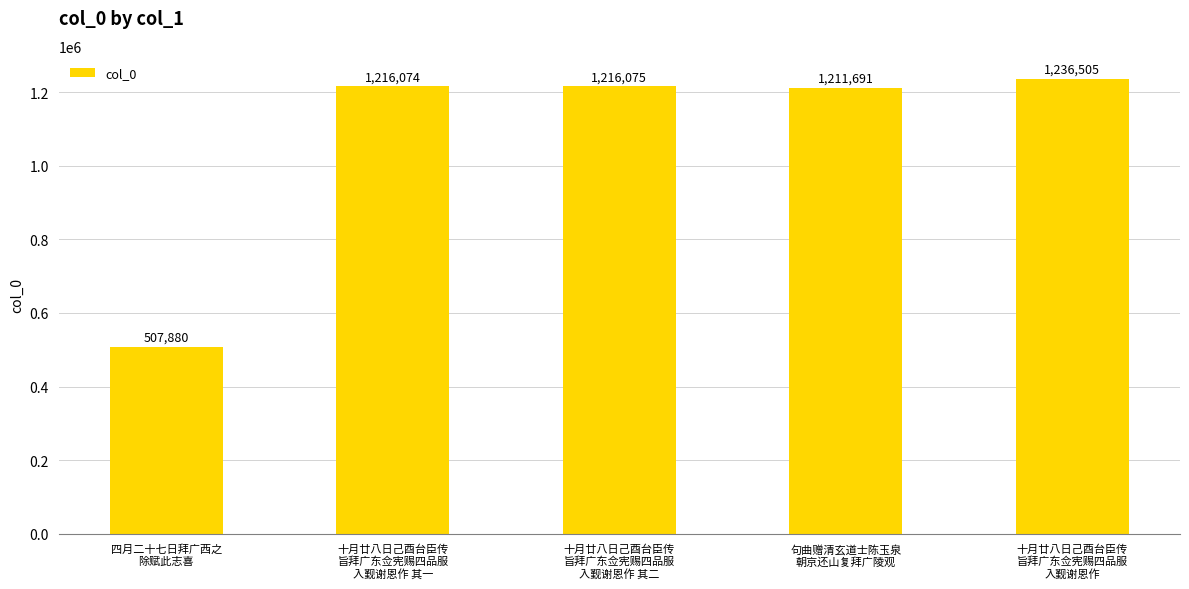

What is the difference between the values at 十月廿八日己酉台臣传
旨拜广东佥宪赐四品服
入觐谢恩作 其一 and 句曲赠清玄道士陈玉泉
朝京还山复拜广陵观?

4383